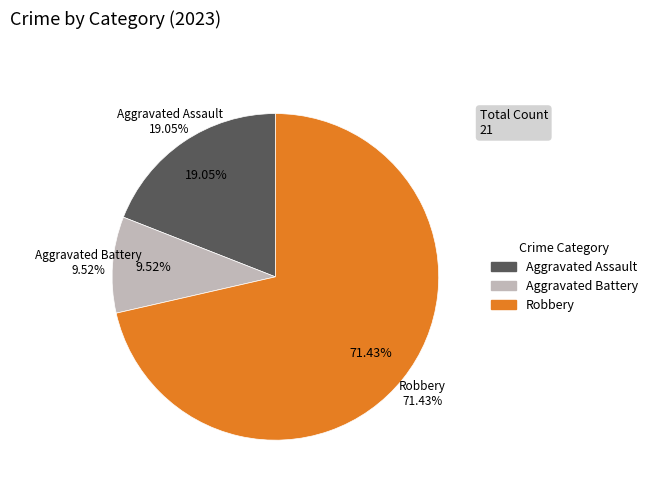

Does Aggravated Battery represent more than half of the total?

No